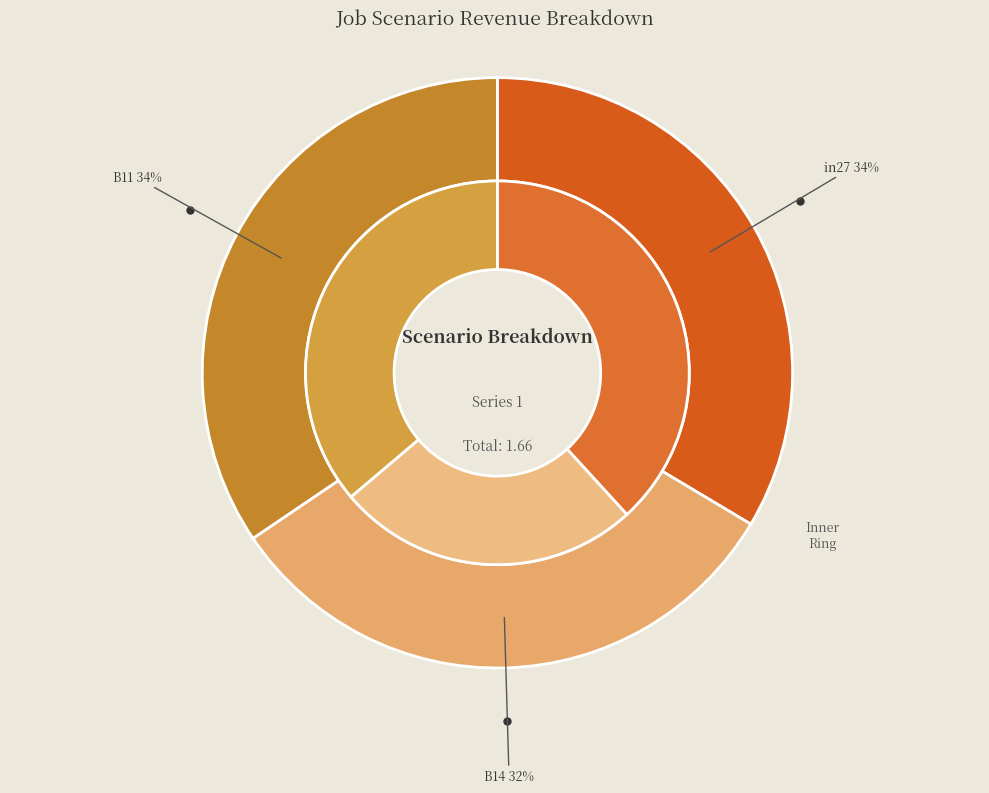

Is there a majority slice in this chart?

No